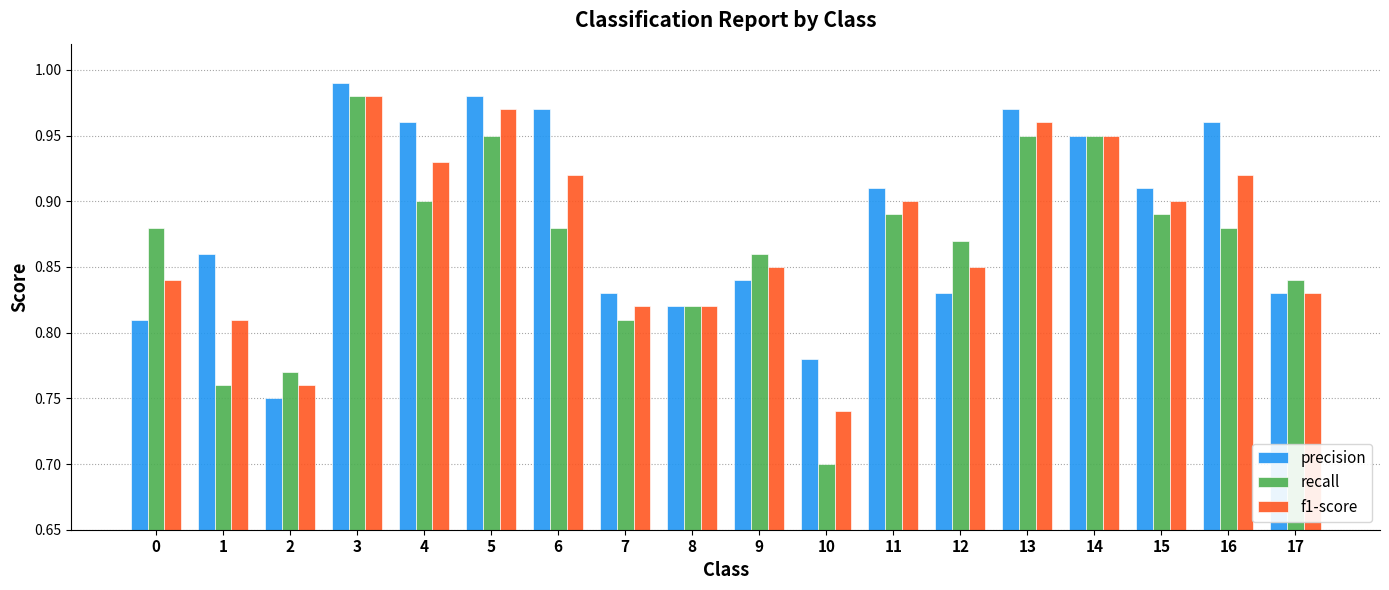

At which category does the chart reach its peak across all series?

3